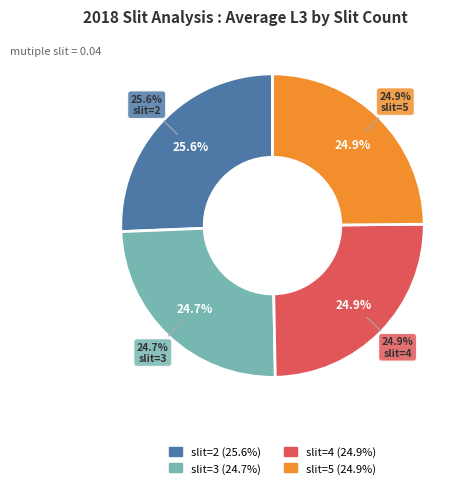

Does any single category account for the majority?

No